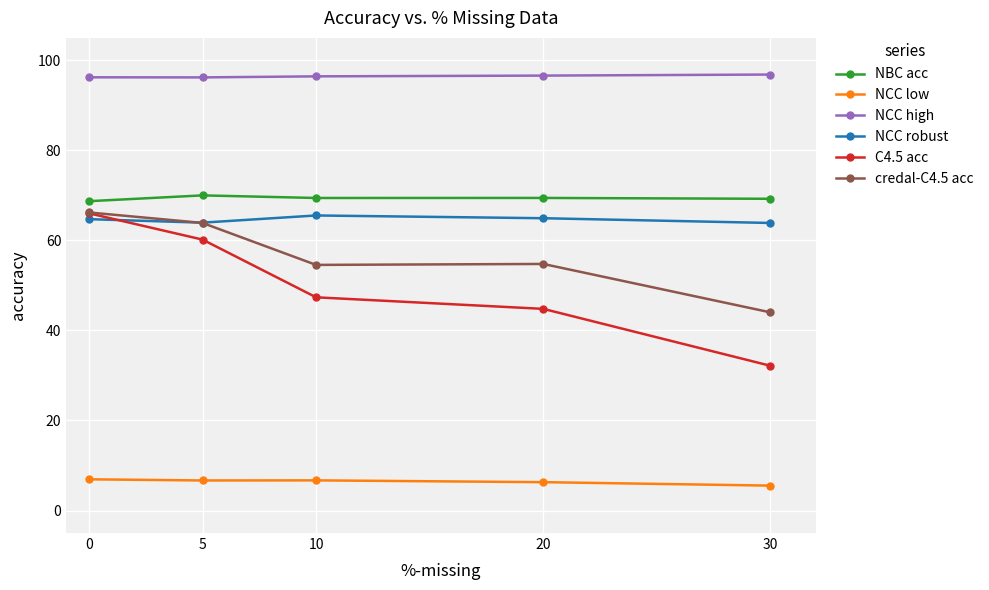

The value of NCC high at 20 is 162.0. True or false?

False